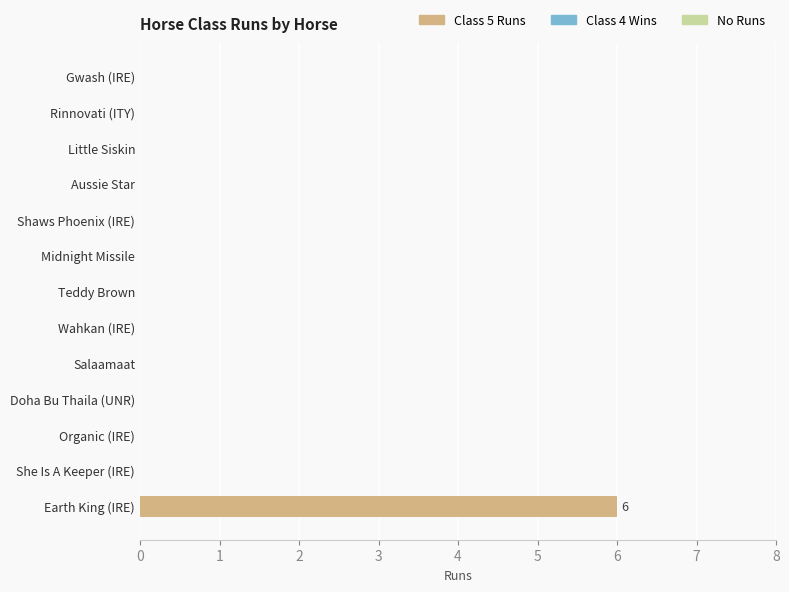

How many distinct data groups are displayed?

1